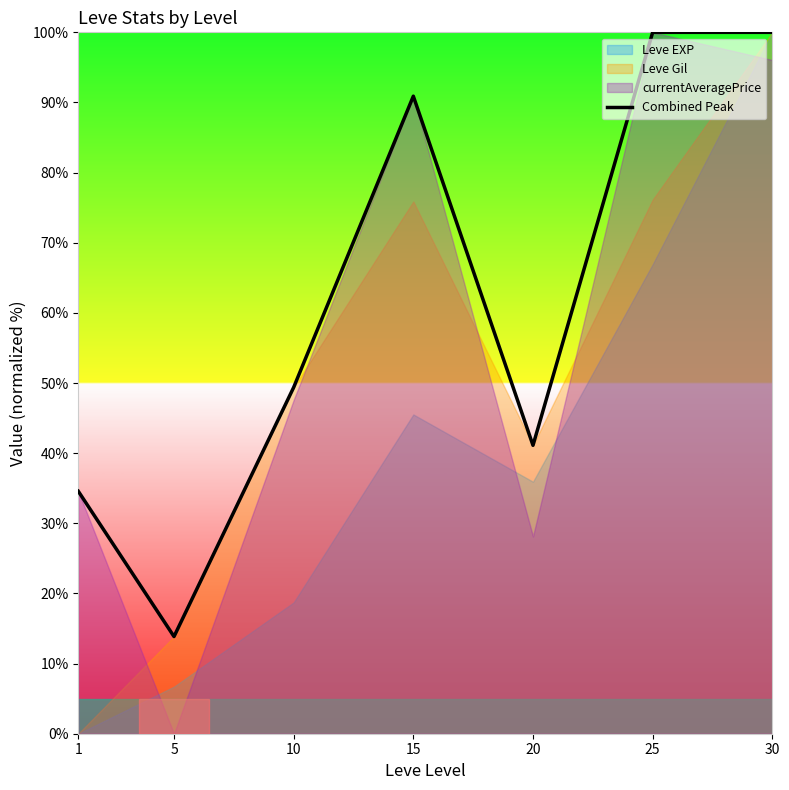

Where is the data nearest to the value 56?

10